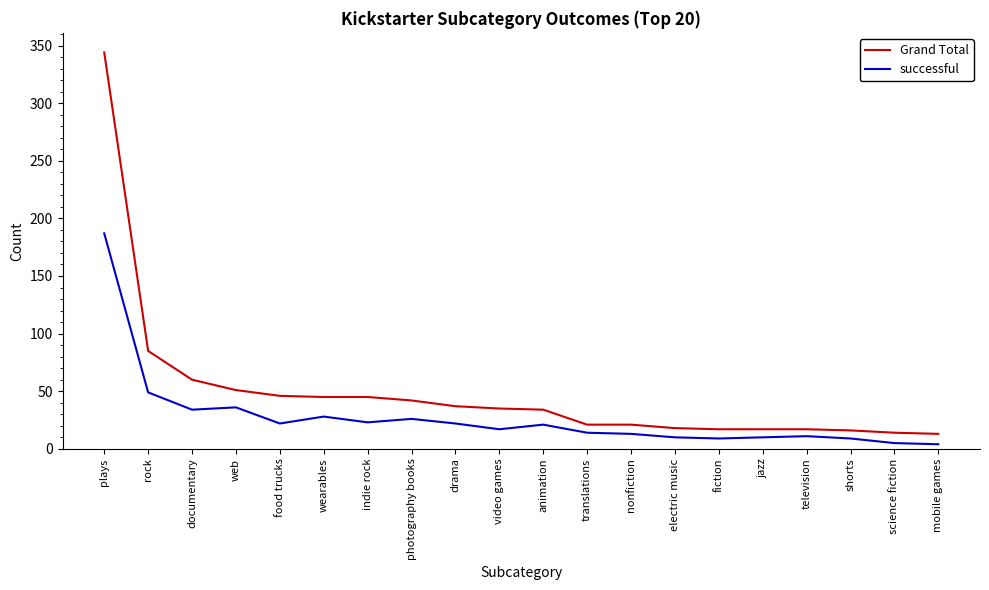

True or false: successful and Grand Total intersect in this chart.

False